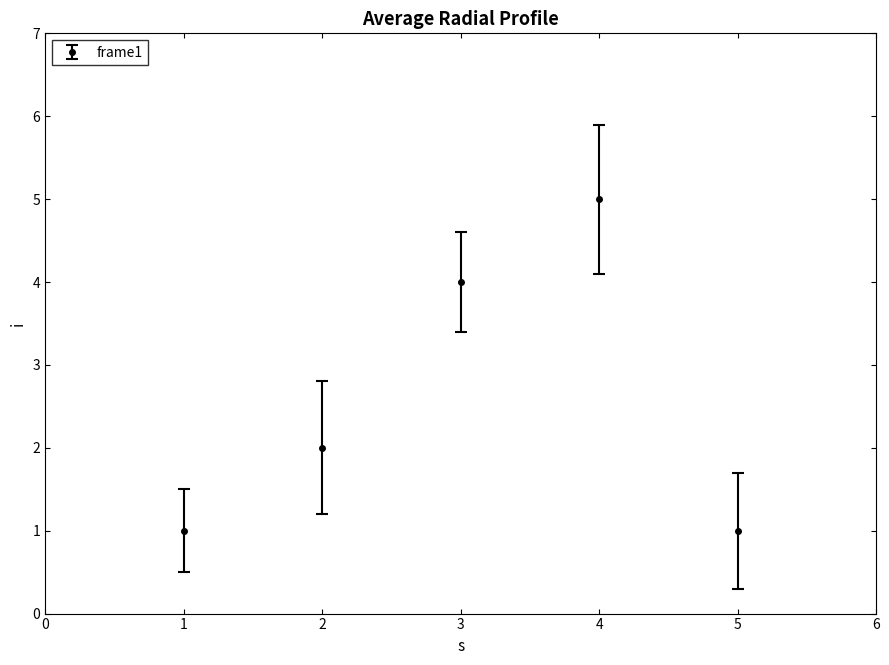

What is the value of the 3rd point from the left?

4